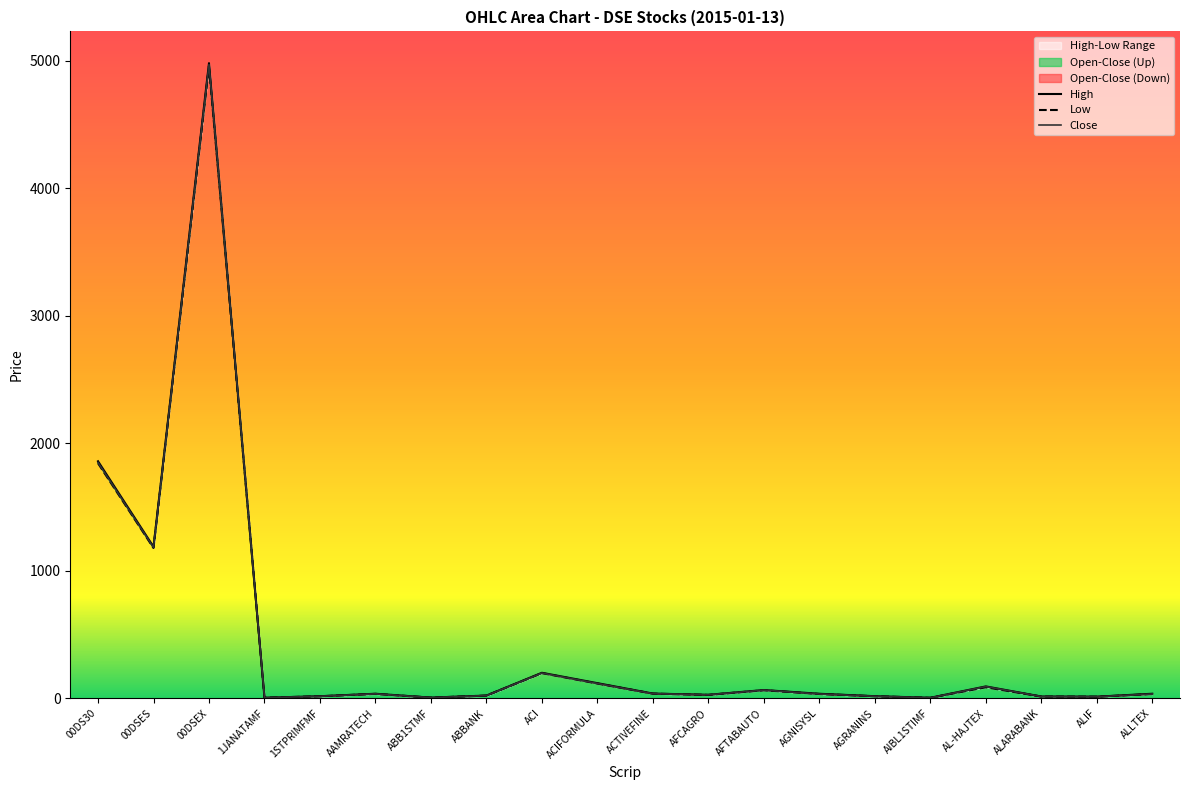

At how many categories does at least one series exceed 3082?

1